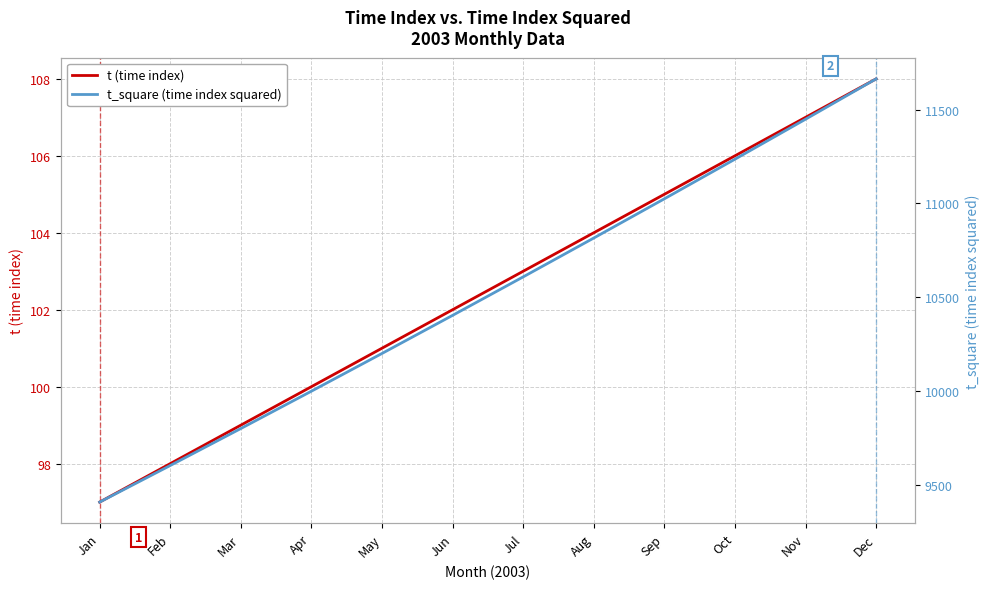

What is the value of the t_square (time index squared) point at the 11th from the left?

11449